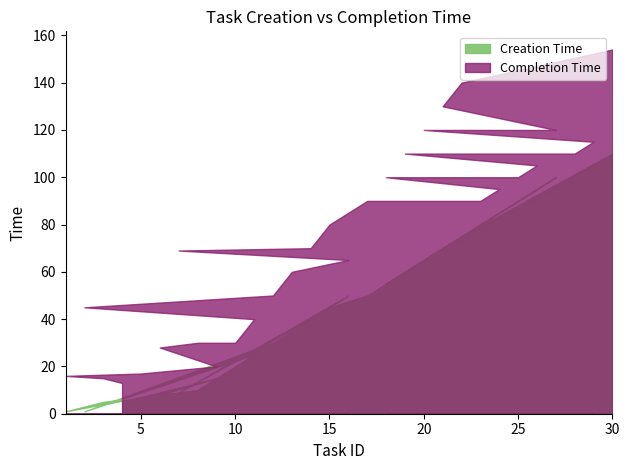

What position from the left is 3?

2